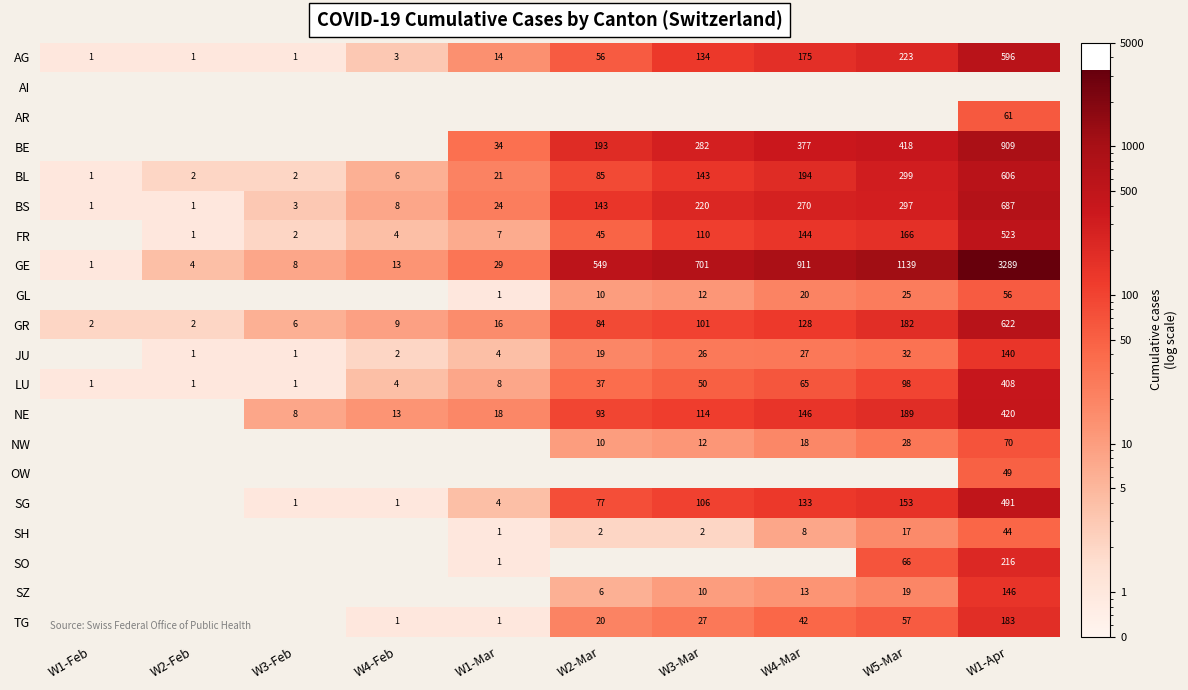

Where is GR nearest to the value 312?

W5-Mar